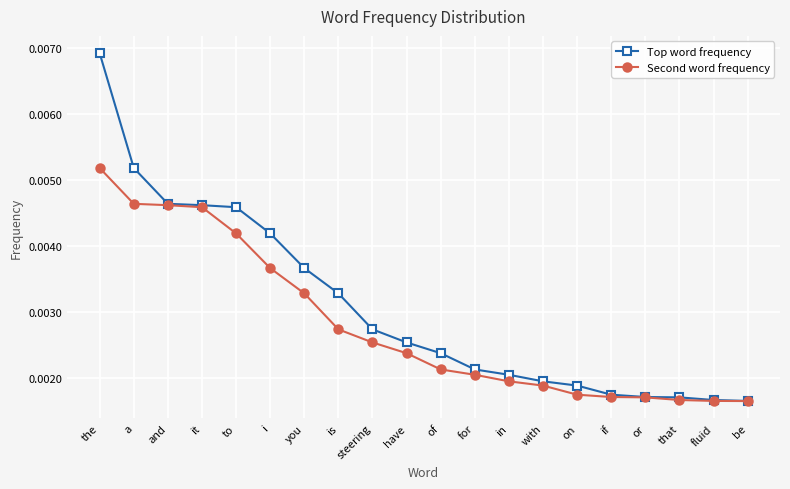

Which series has the largest total across all categories?

Top word frequency